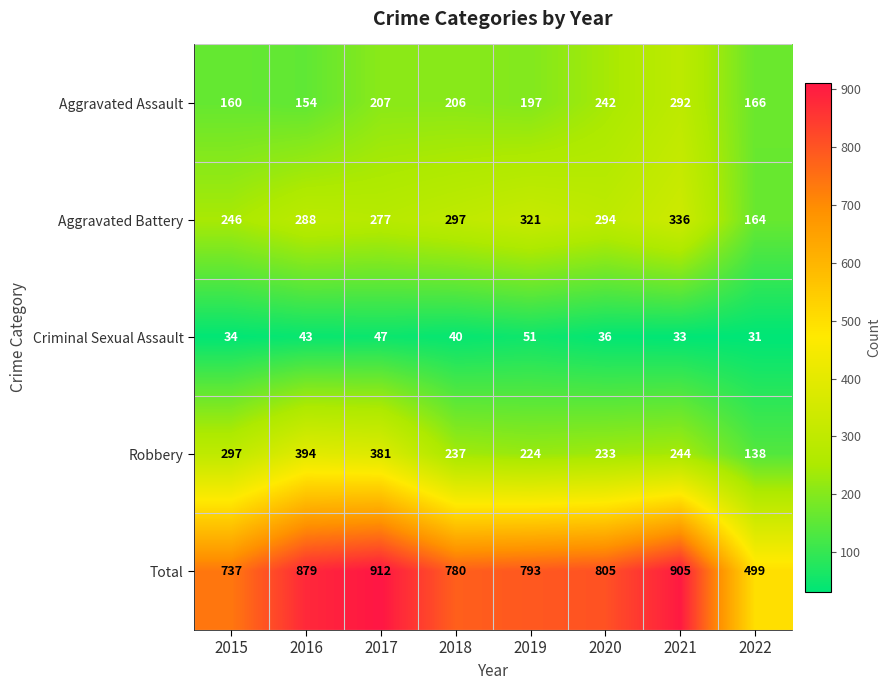

At which category is the sum across all series the highest?

2017